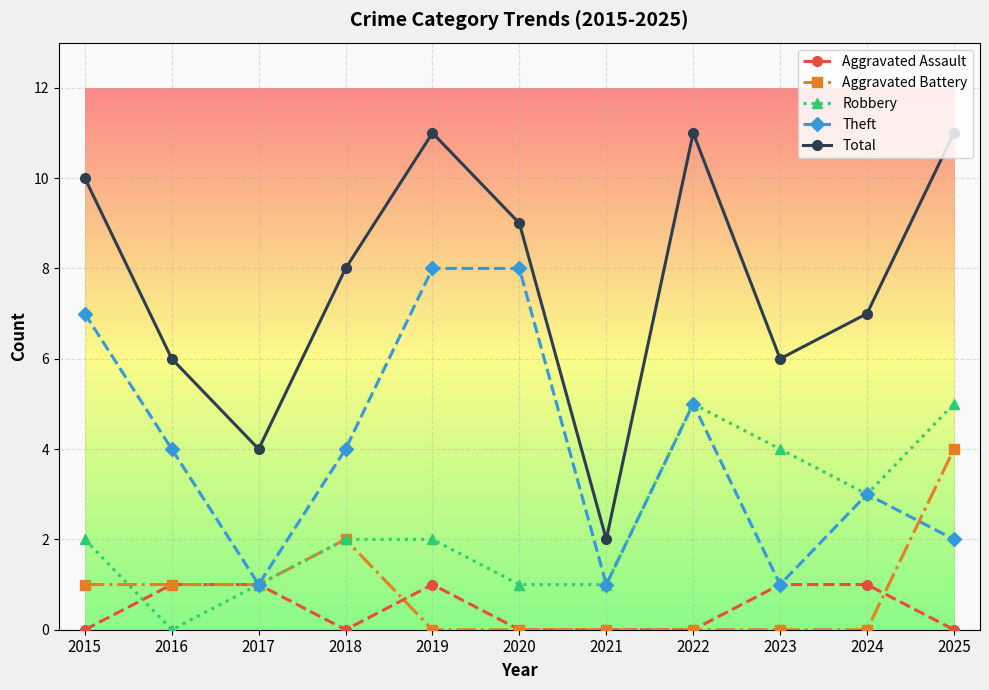

The value of Robbery at 2017 is 2. True or false?

False